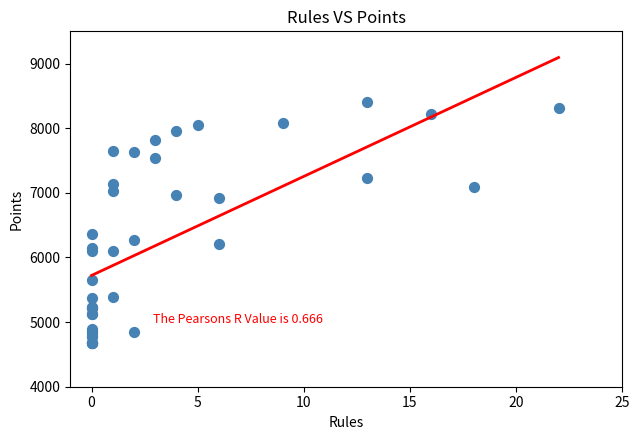

What Y value in the scatter plot is closest to 6538?

6359